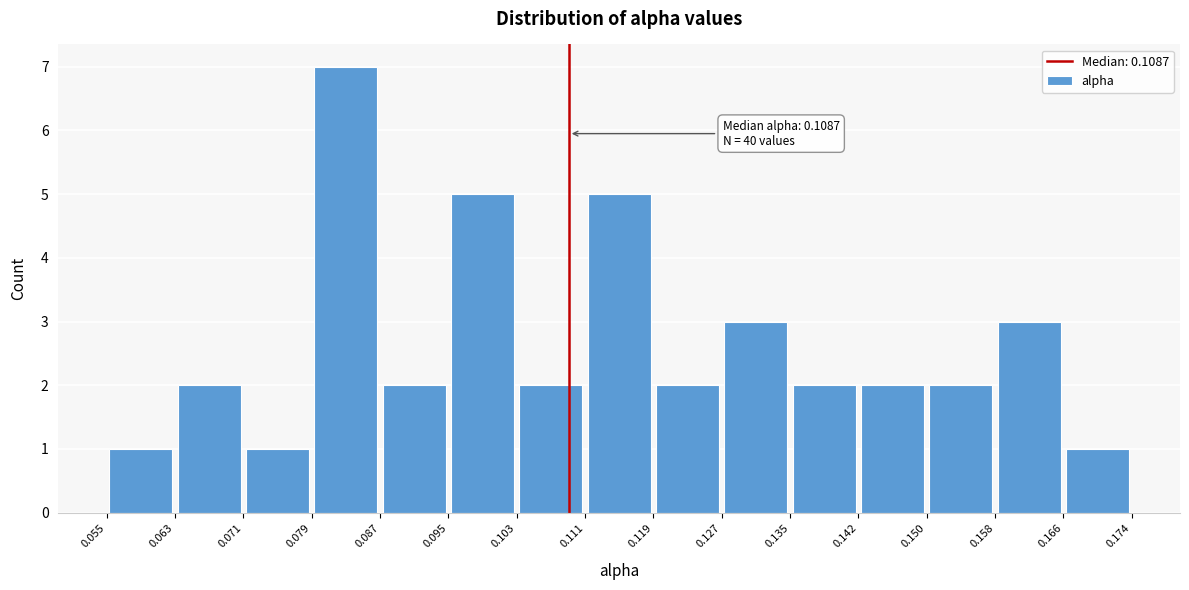

Which range on the x-axis has the tallest bar?

0.079 to 0.087